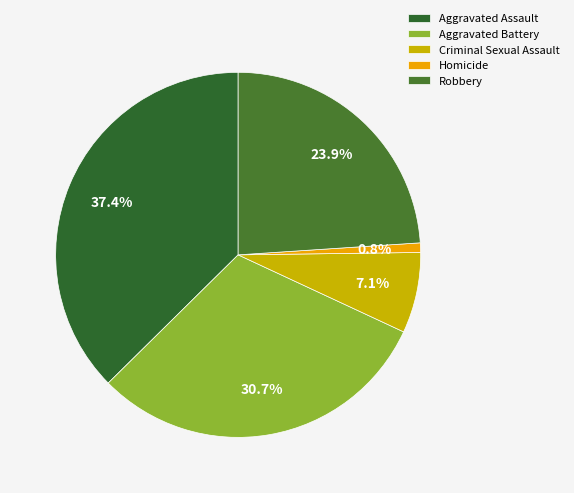

Which slice is the smallest?

Homicide